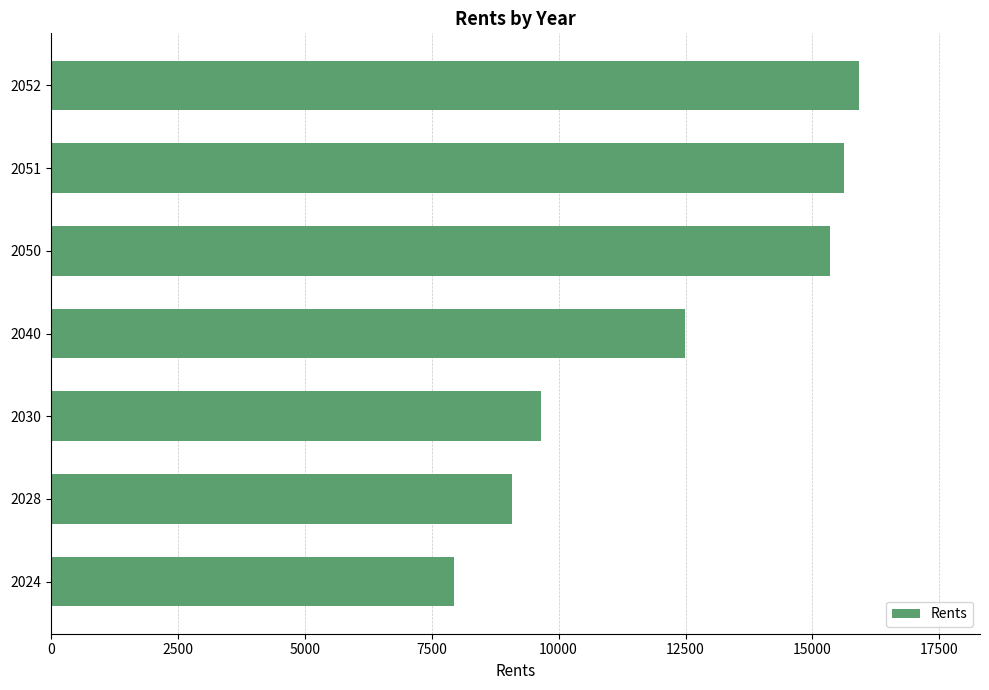

What is the smallest value displayed?

7936.4